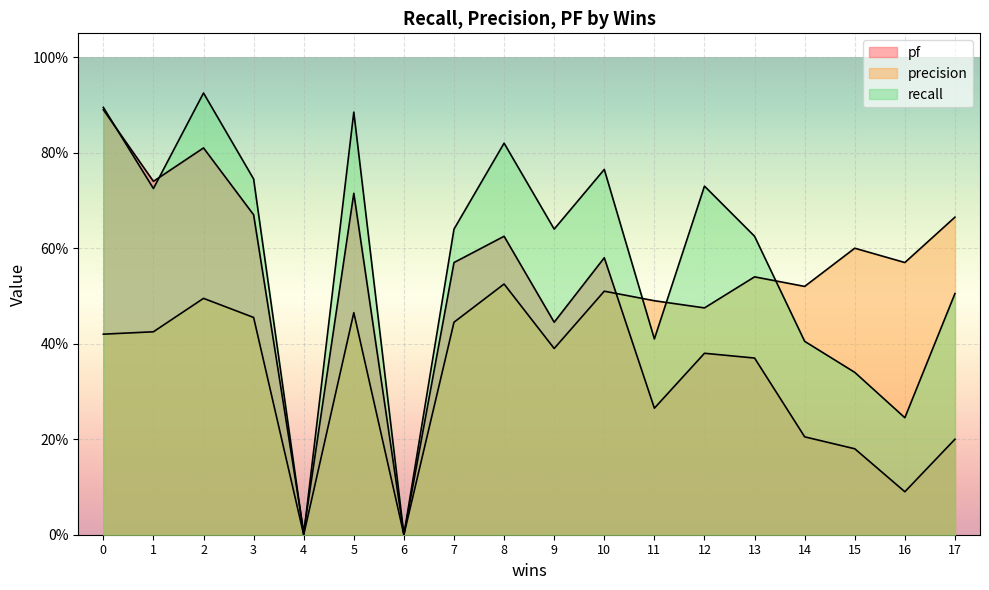

True or false: precision and pf cross at least once.

True